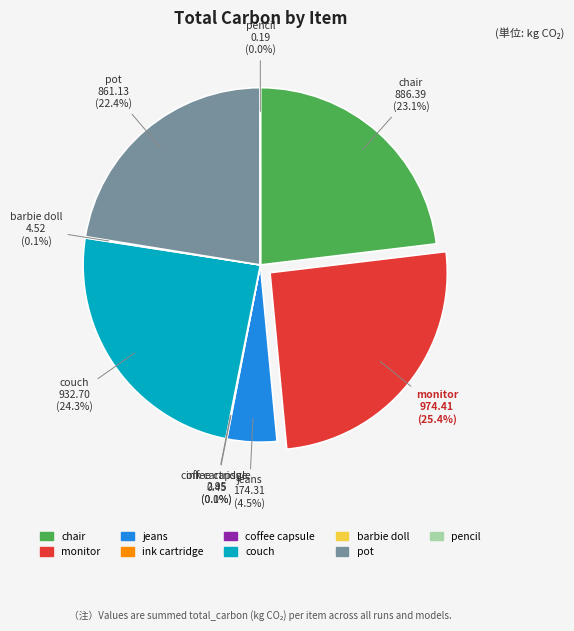

Is there any slice that represents more than half of the pie?

No